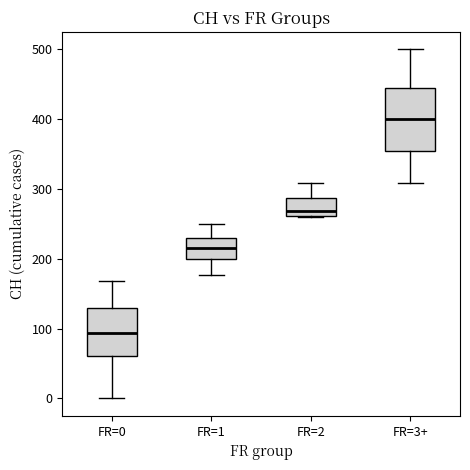

Which box has the highest median line?

FR=3+